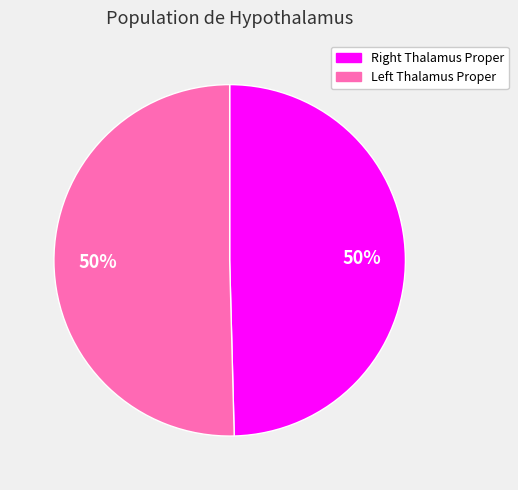

Which category has the biggest portion of the pie?

Left Thalamus Proper